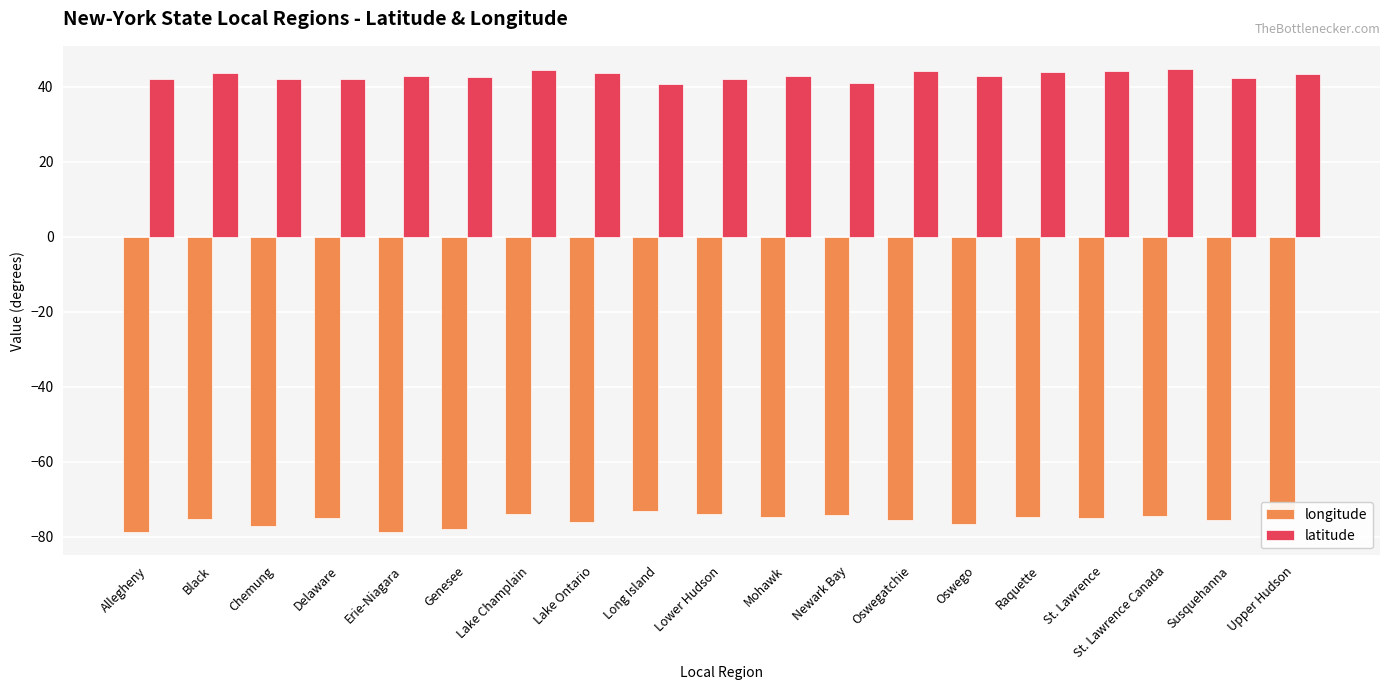

How many series are shown in this chart?

2